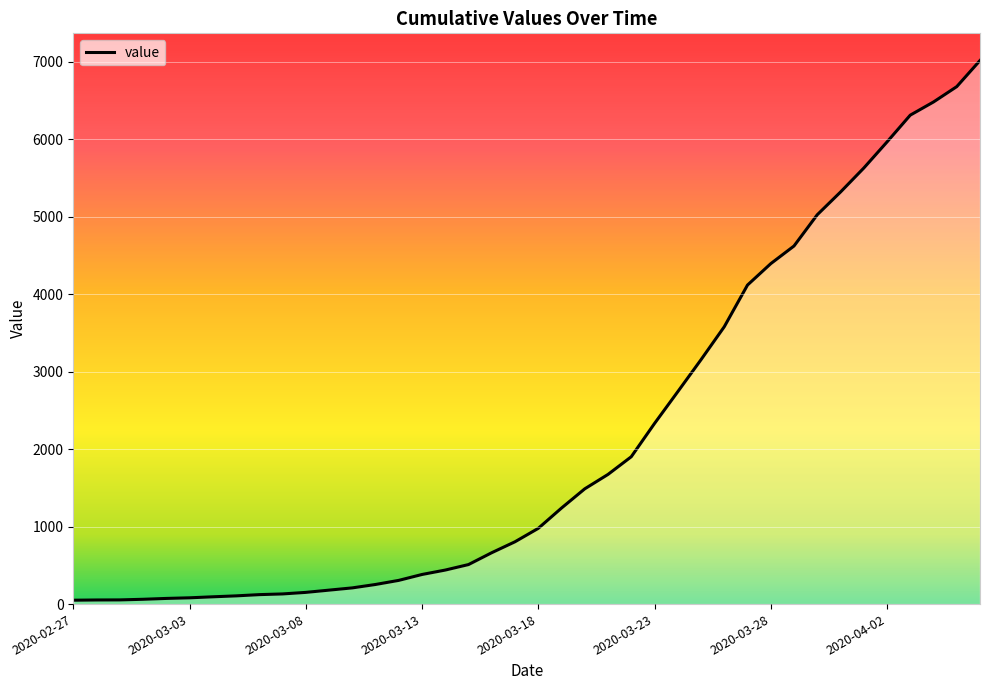

What is the difference between the maximum and minimum values?

6963